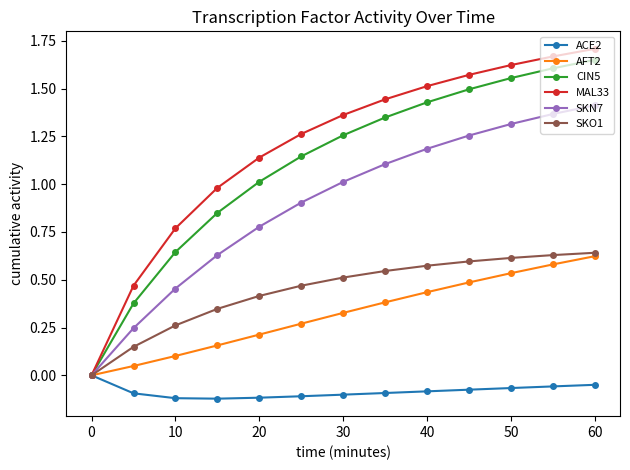

List the series in order of their peak value, lowest first.

ACE2, AFT2, SKO1, SKN7, CIN5, MAL33